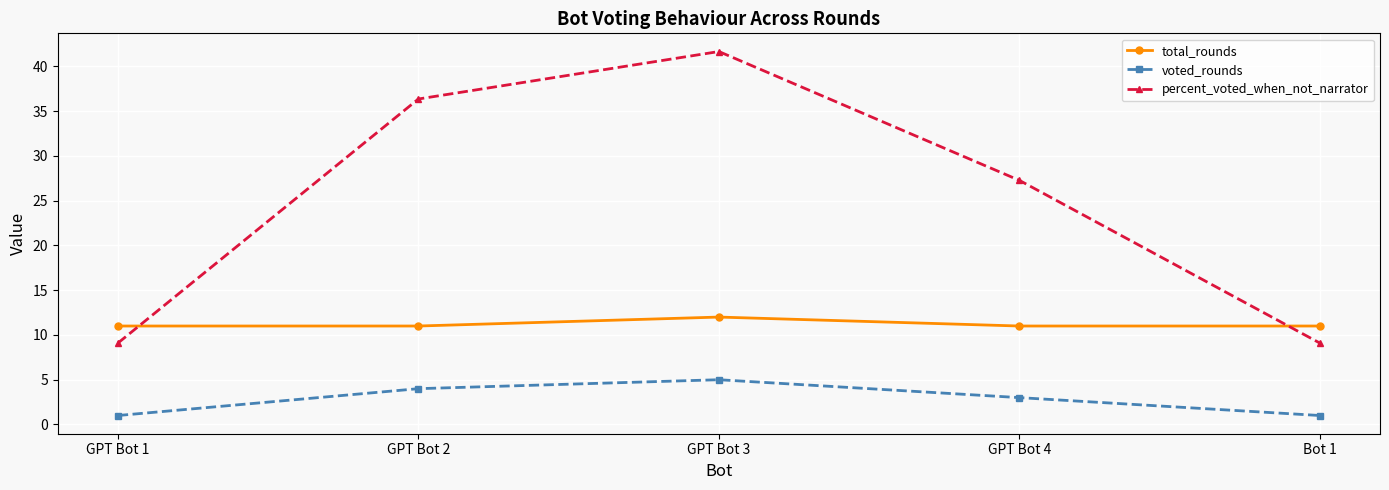

How many times do percent_voted_when_not_narrator and total_rounds cross each other?

2